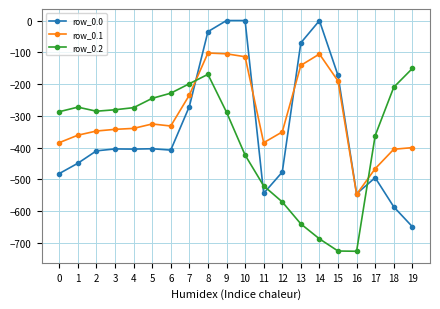

True or false: row_0.2 and row_0.1 cross at least once.

True